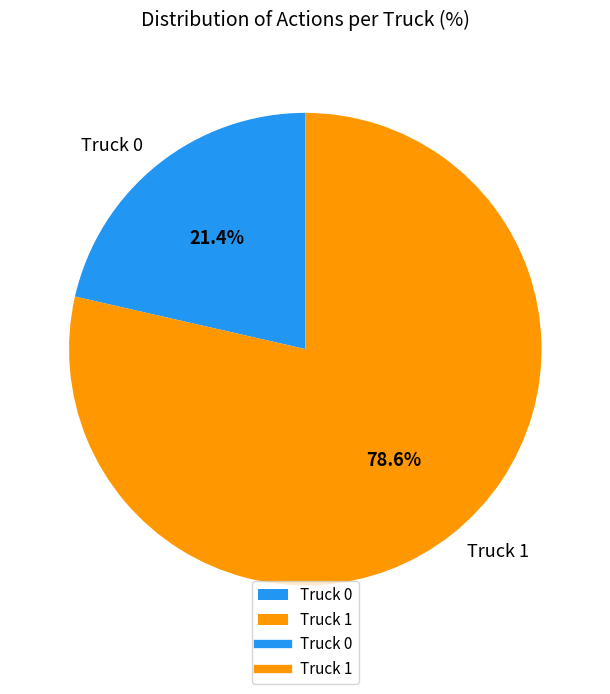

What percentage is the Truck 1 slice, to the nearest percent?

79%